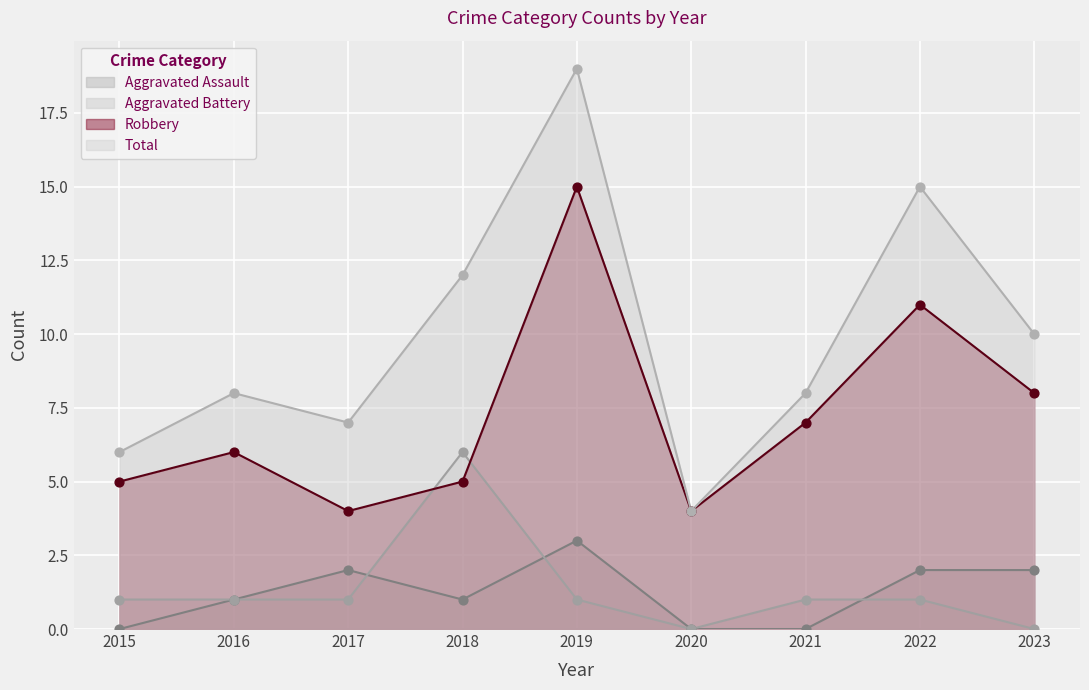

At which category is the sum across all series the highest?

2019